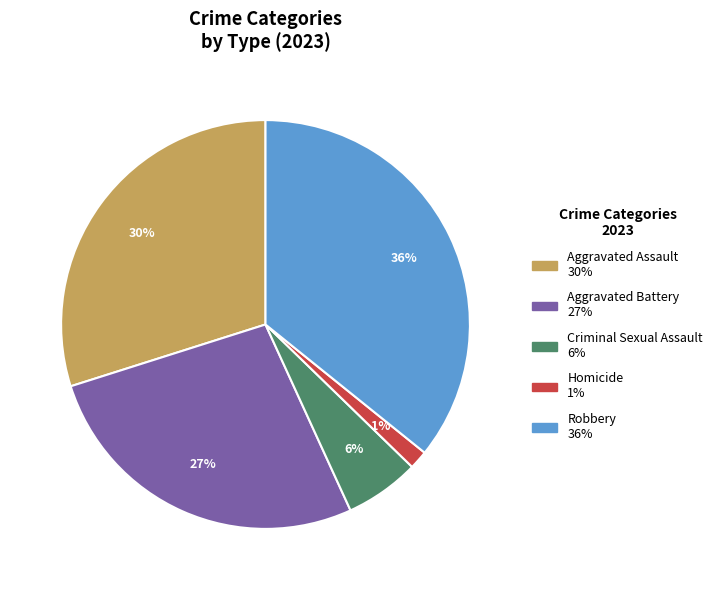

The Criminal Sexual Assault slice represents 1% of the pie. True or false?

False